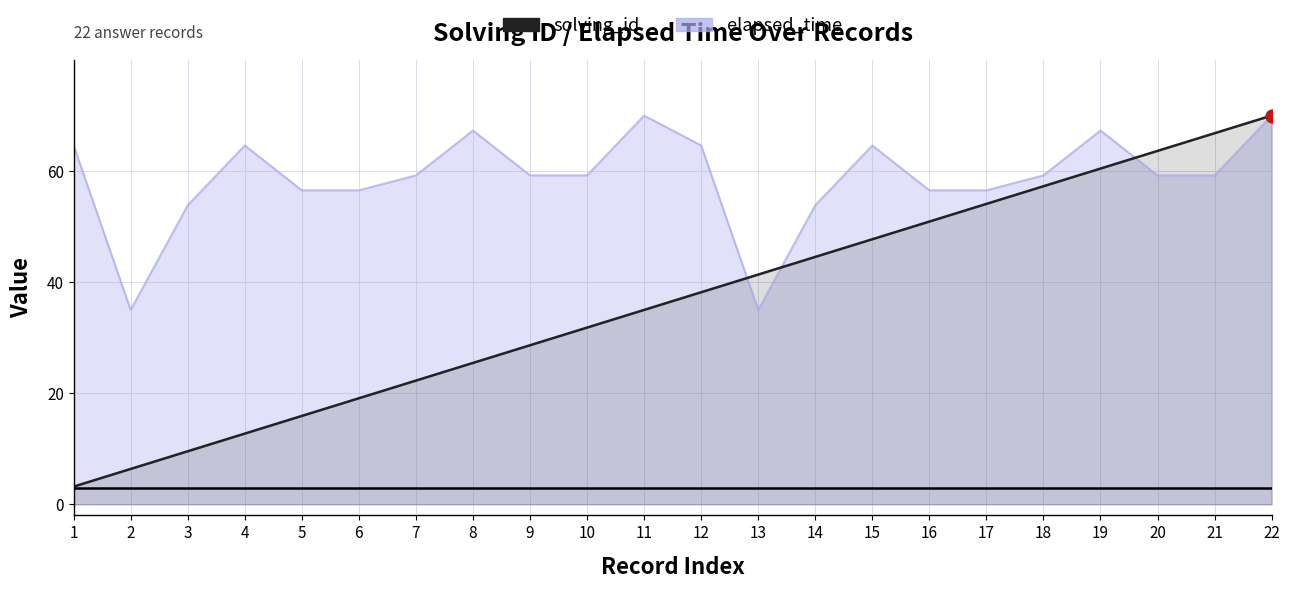

At how many categories does at least one series exceed 9?

22